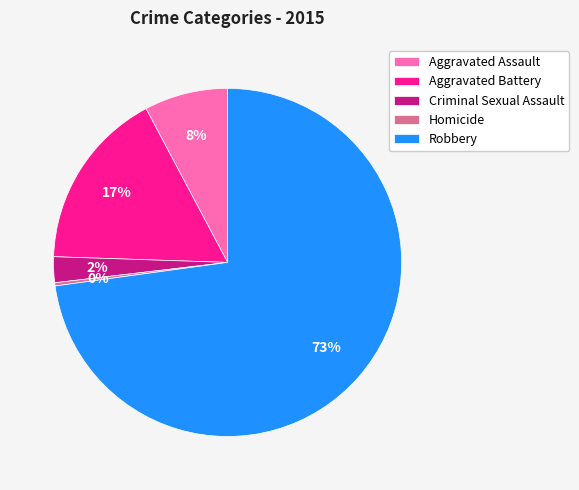

To the nearest percent, what portion does Aggravated Battery represent?

17%